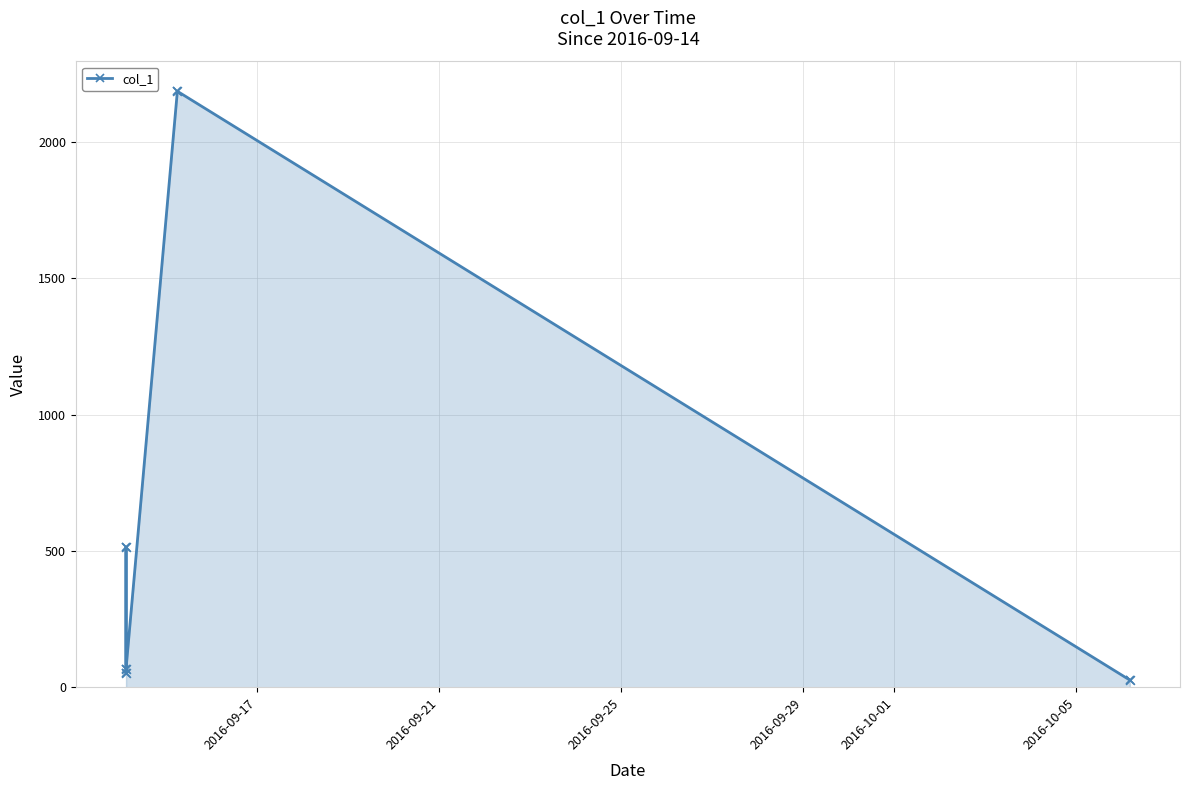

How many points are lower than both their immediate neighbors (excluding endpoints)?

1